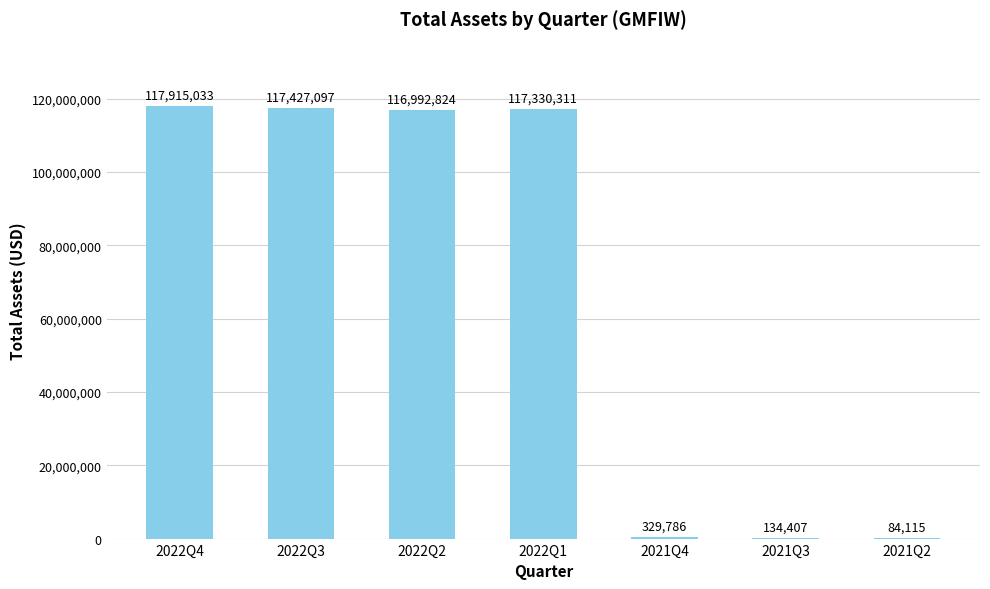

What is the sum of all values?

470213573